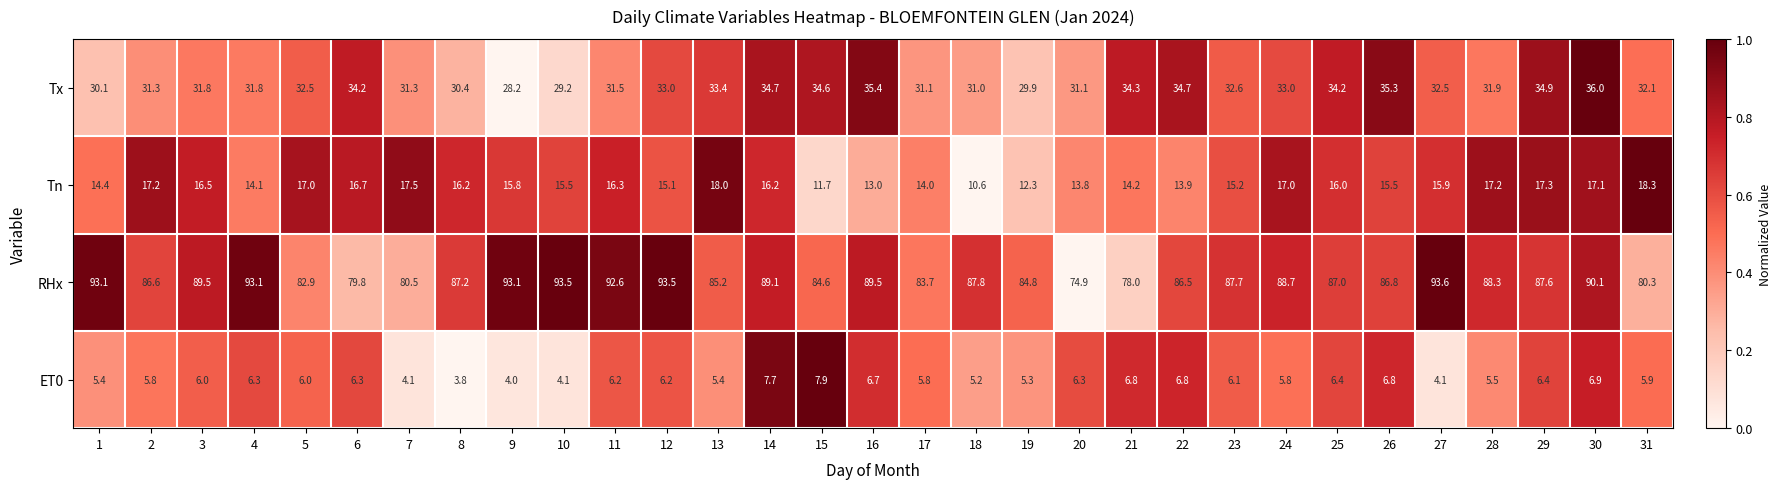

Which series changed the most between 21 and 28?

RHx